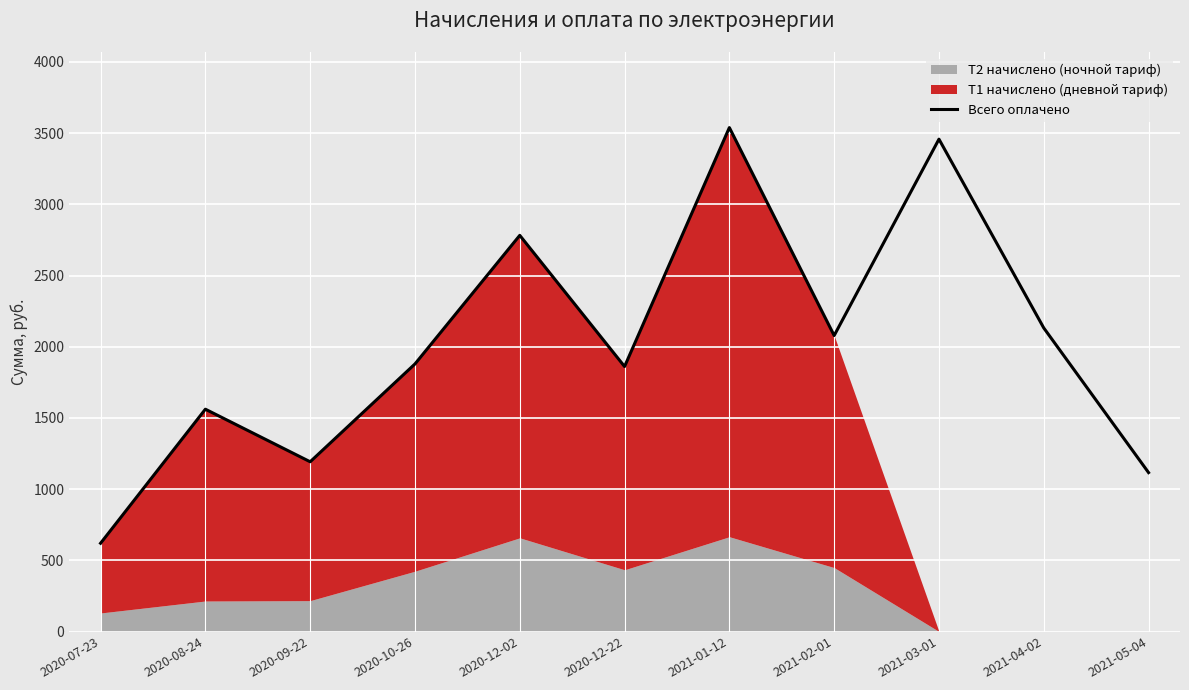

Reading left to right, extract all data points from this chart.

619.9	1561.3	1192.0	1879.0	2782.1	1861.0	3539.0	2078.5	3457.7	2131.8	1116.0